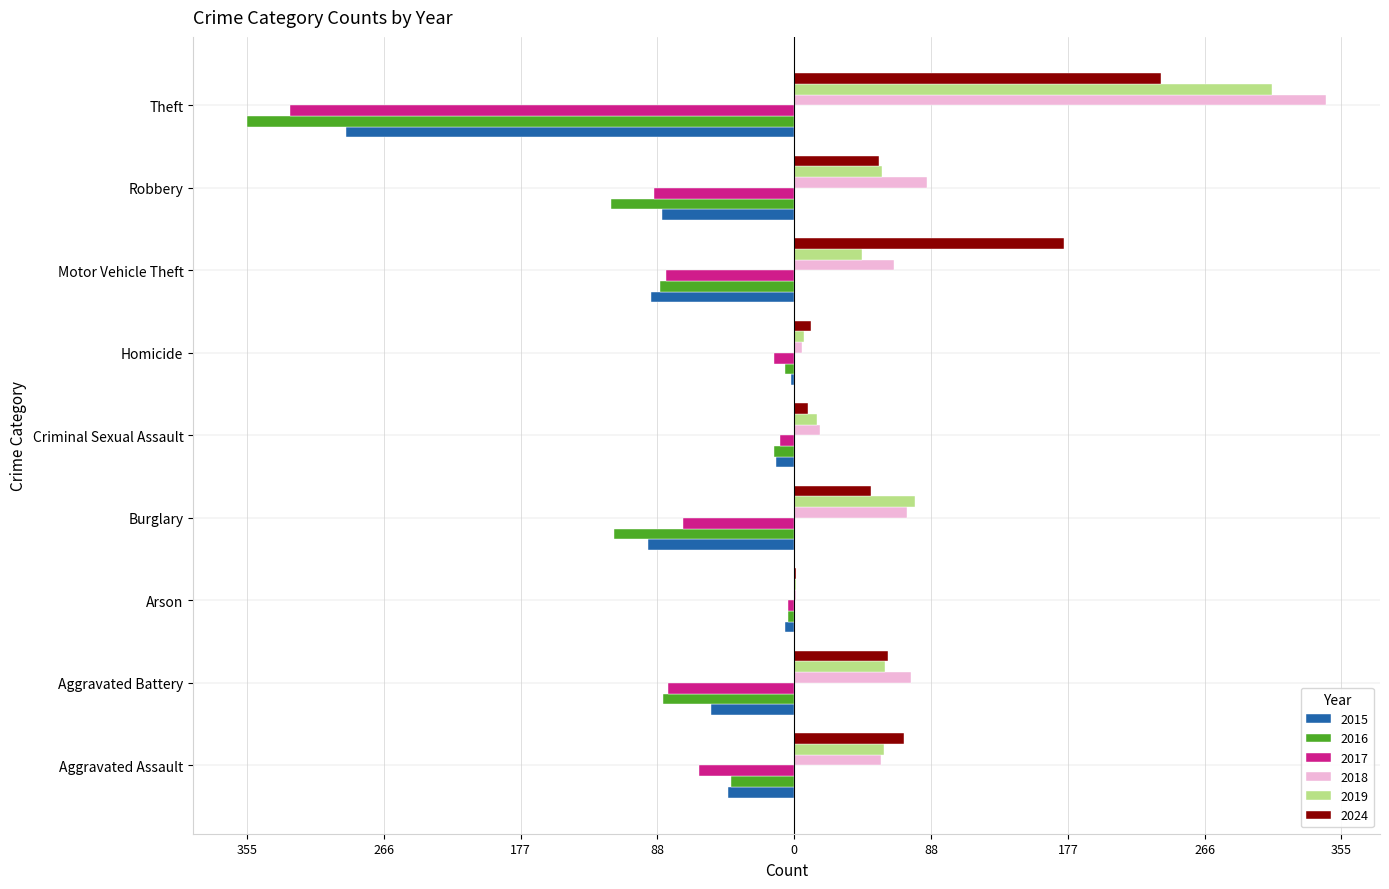

What is the sum of the 2018 values at Aggravated Assault and Motor Vehicle Theft?

121